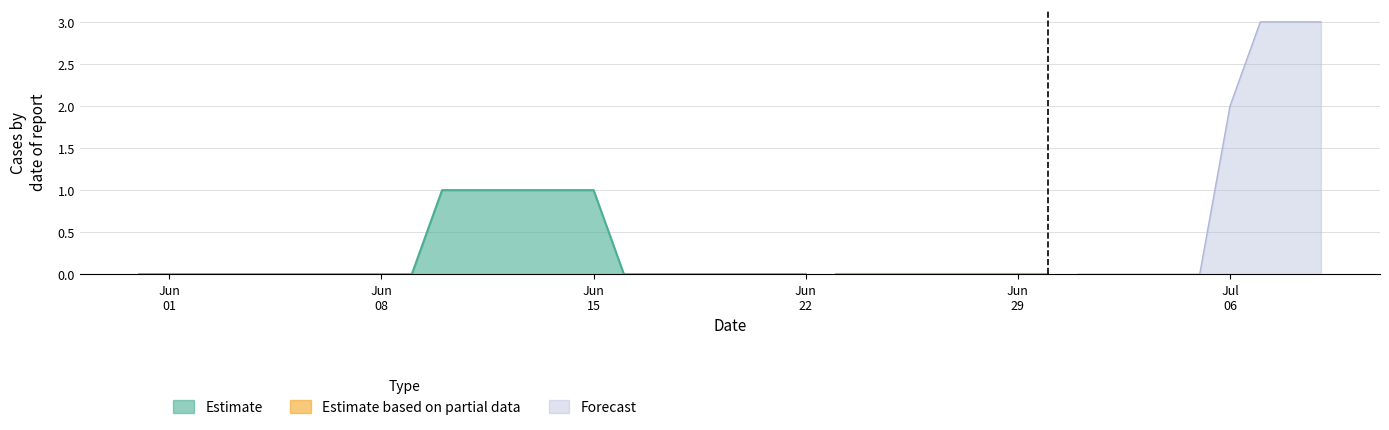

Does the chart display data point markers on the line(s)?

No